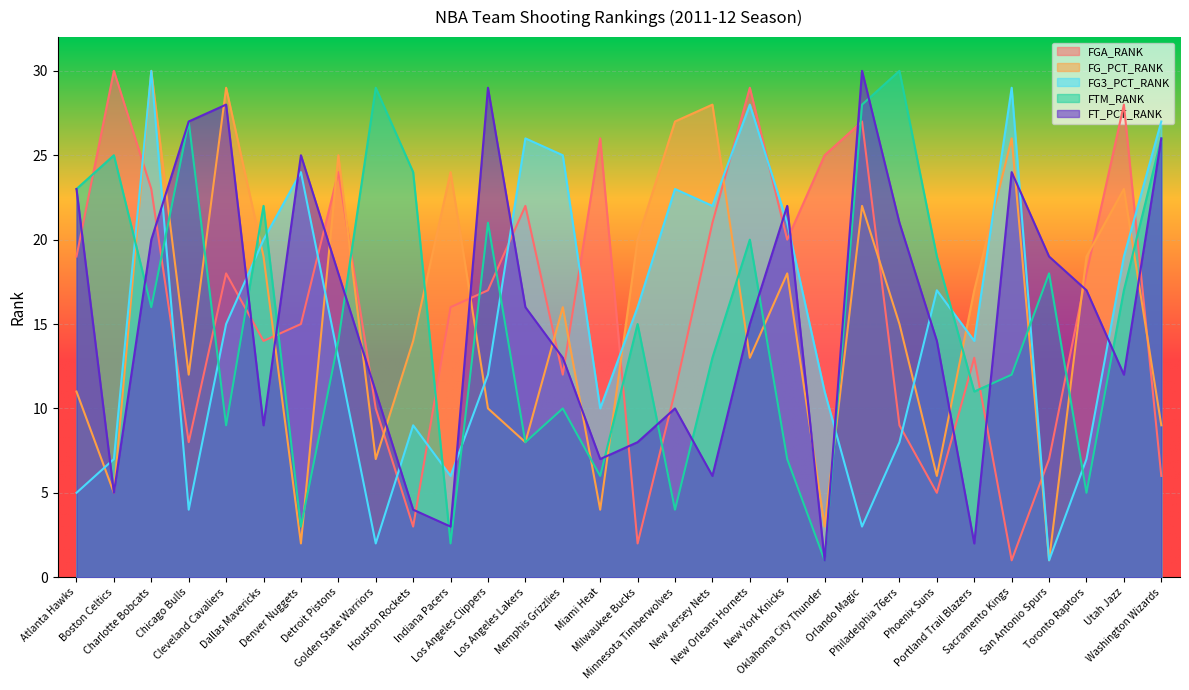

At how many categories does at least one series exceed 10?

30